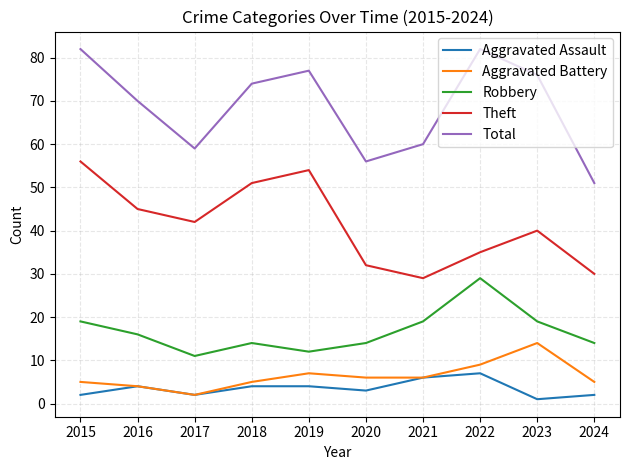

What is the spread (max minus min) of values at 2017?

57